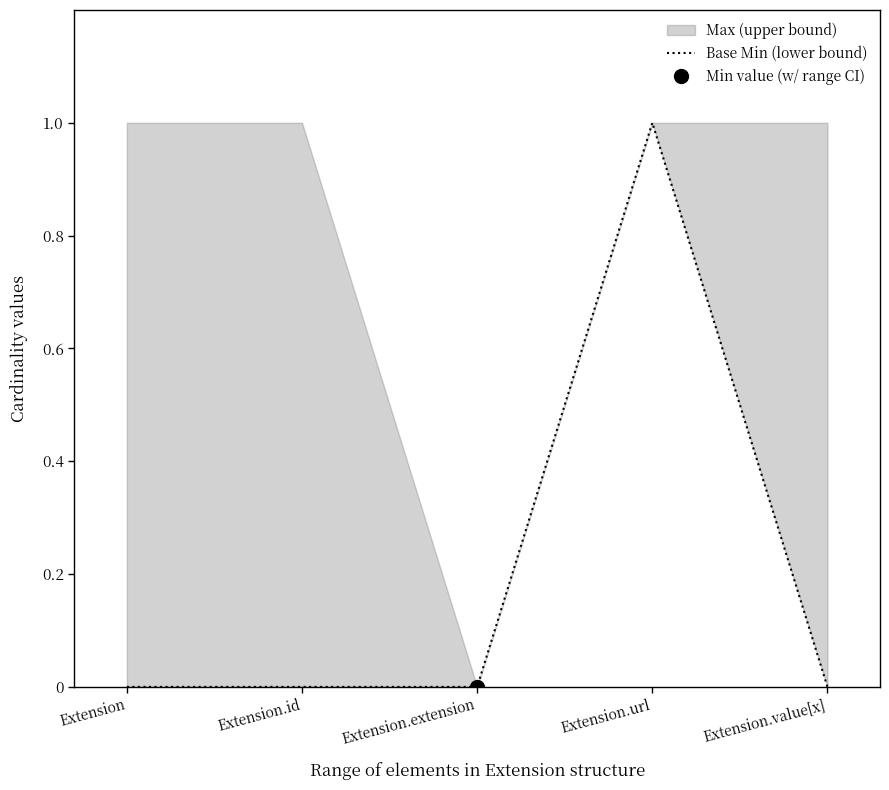

How many data points does each series have?

5